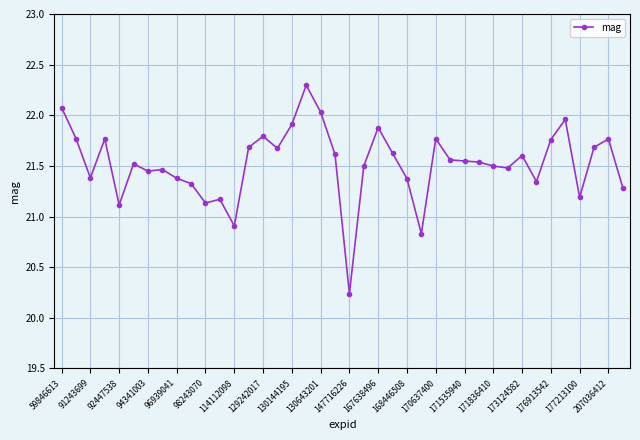

What is the sum of all values?

860.9